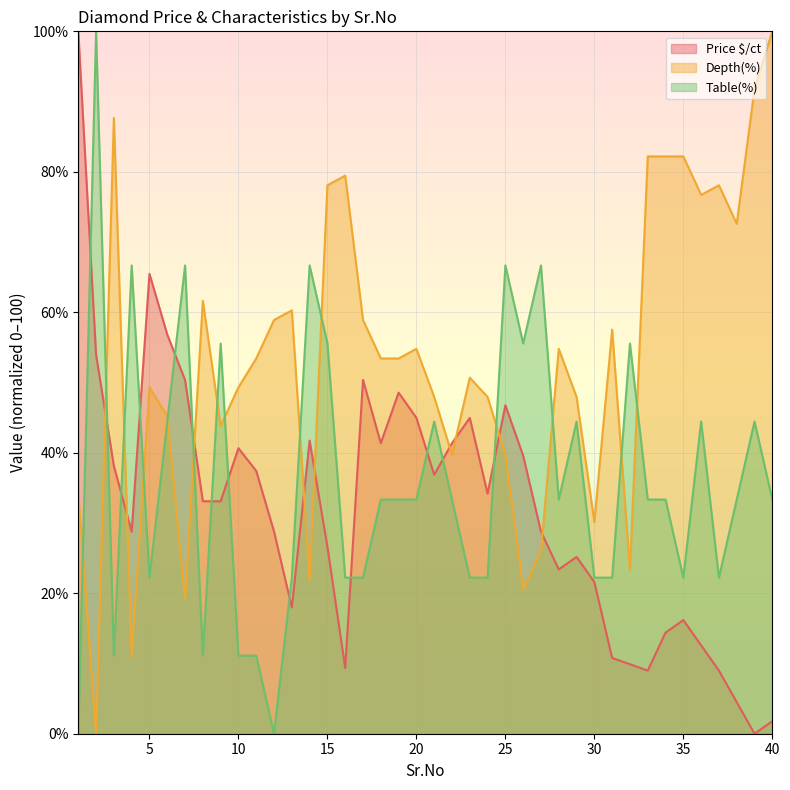

What value does the Depth(%) series have at 30?

30.1